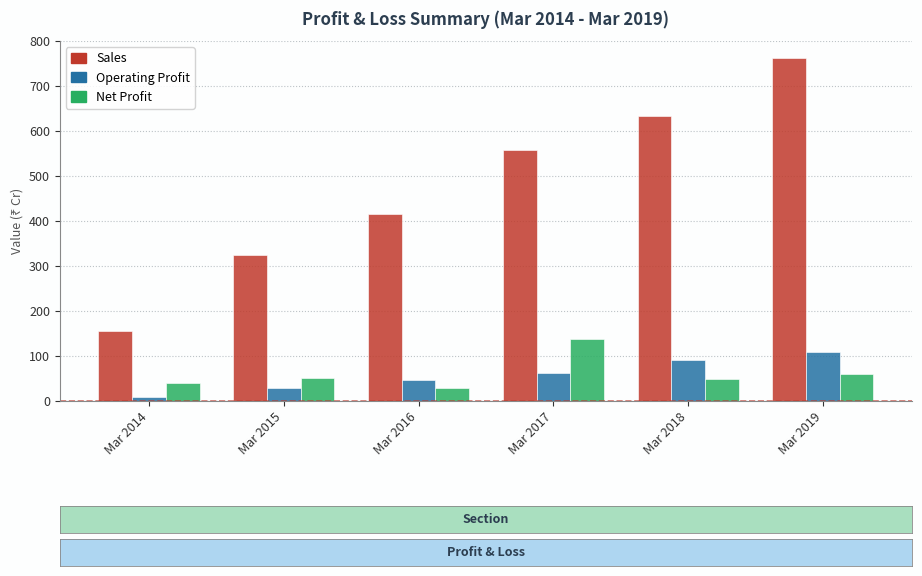

List the labels in order of Operating Profit value, smallest first.

Mar 2014, Mar 2015, Mar 2016, Mar 2017, Mar 2018, Mar 2019